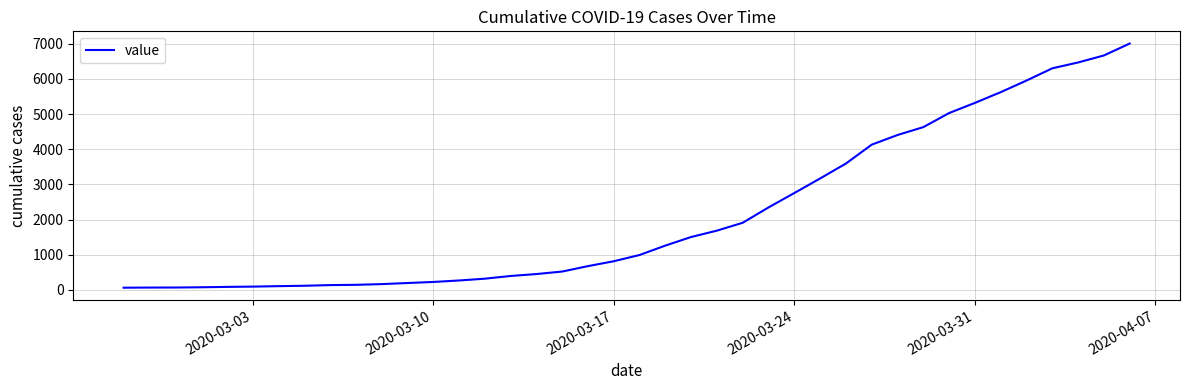

What is the difference between the maximum and minimum values?

6940